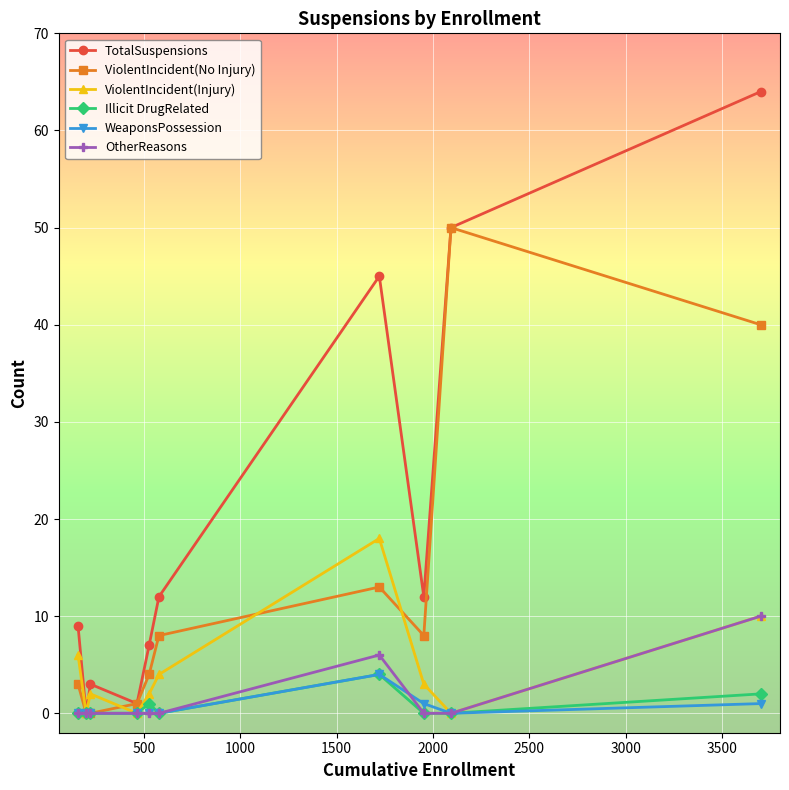

What is the value of the ViolentIncident(No Injury) point at the 8th from the left?

8